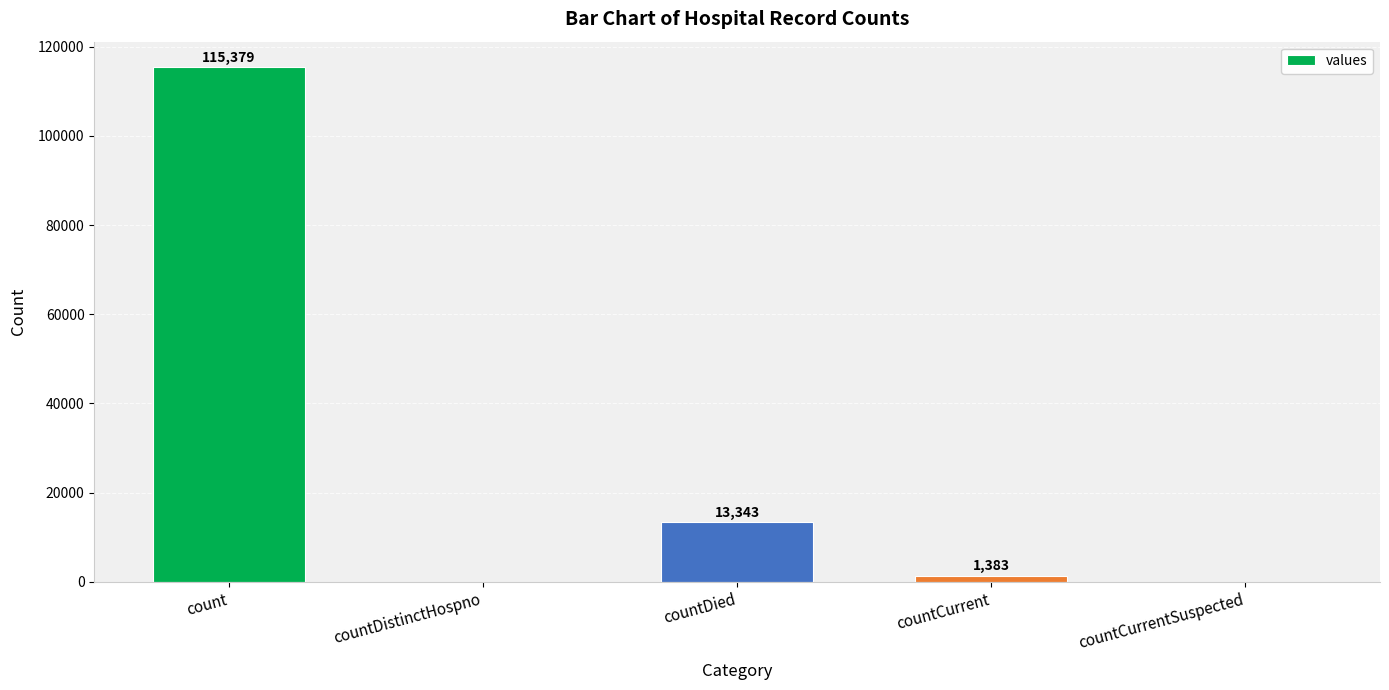

True or false: the data shows 18669 at countDied.

False